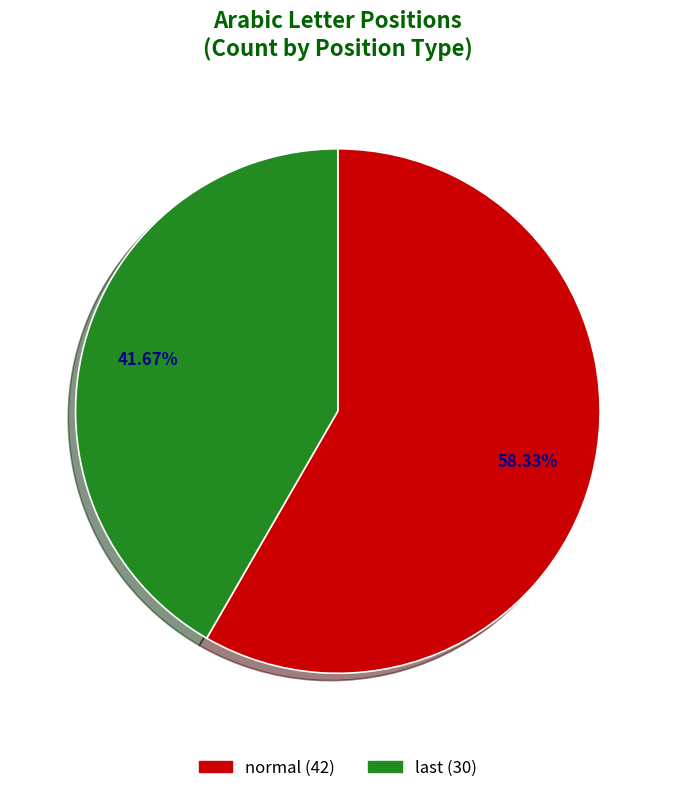

To the nearest percent, what percentage of the pie is normal?

58%